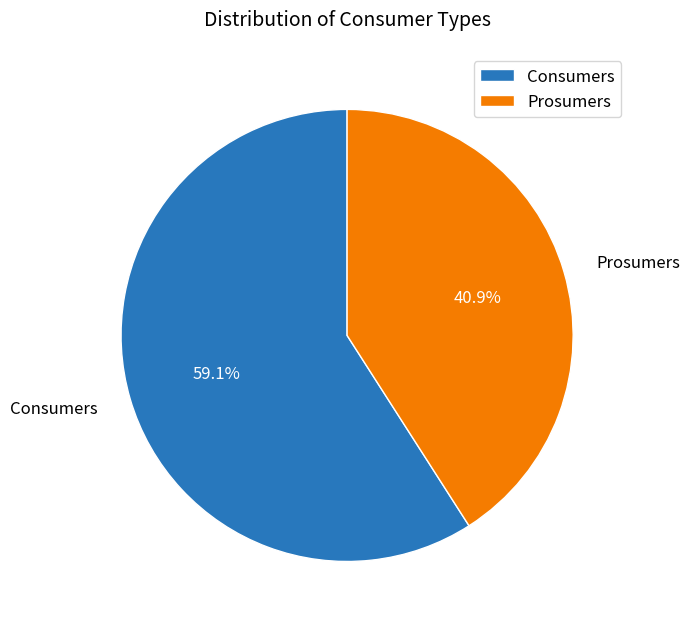

How many segments does this pie chart have?

2